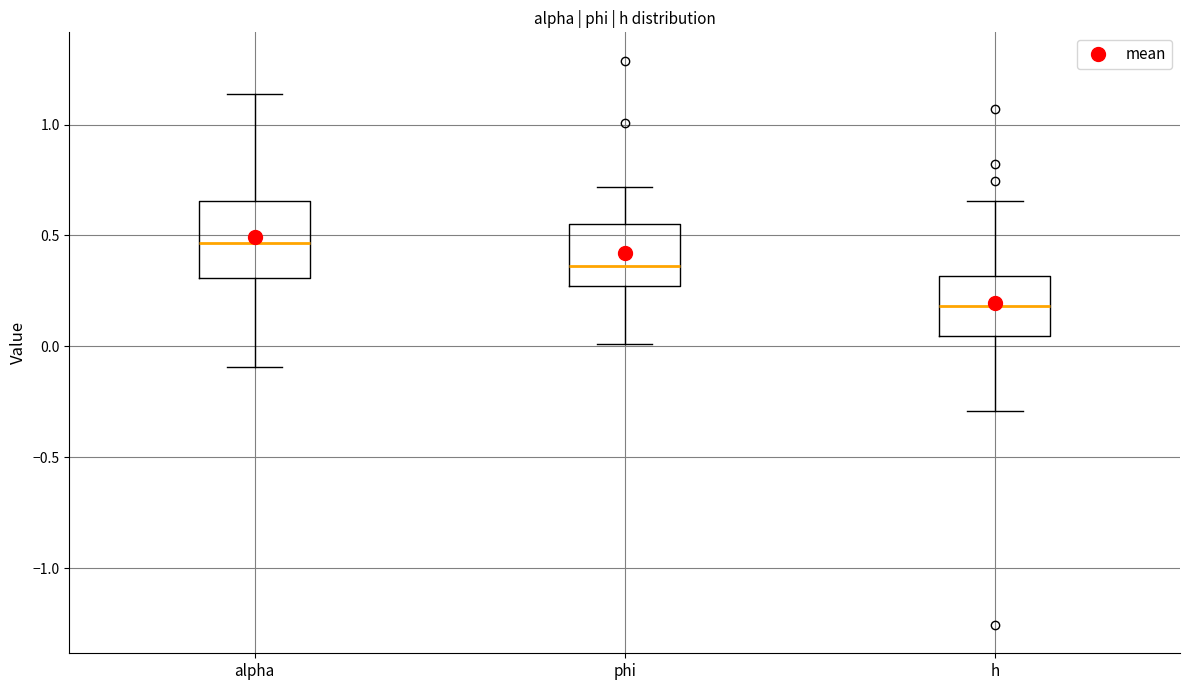

Reading left to right, transcribe this box plot: for each box, give where its median line is, the range the box spans, and where its two whiskers end, as read against the y-axis. The values are not printed on the chart, so give them approximately, as read against the axis.

alpha: median 0.45, box 0.30 to 0.65, whiskers -0.10 to 1.15
phi: median 0.35, box 0.25 to 0.55, whiskers 0.00 to 0.70
h: median 0.20, box 0.05 to 0.30, whiskers -0.30 to 0.65